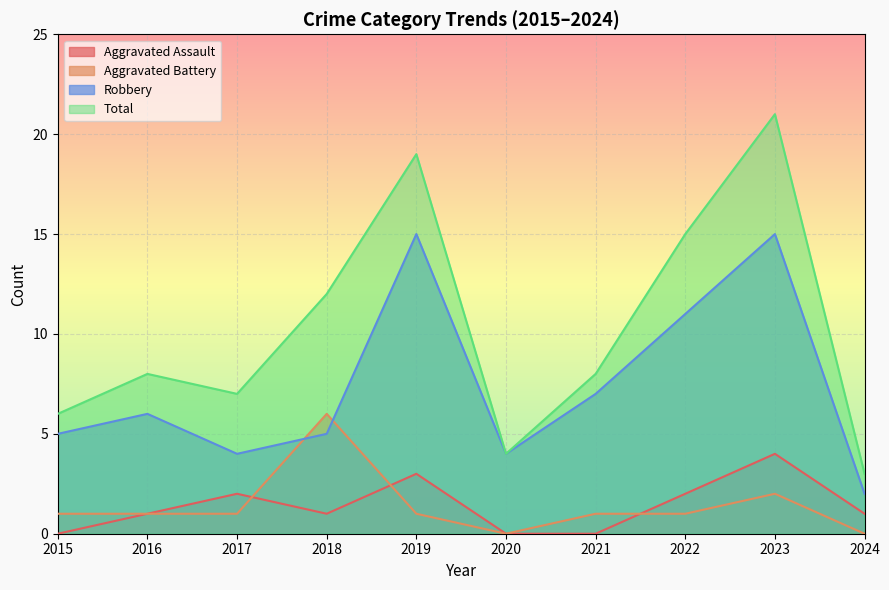

Reading left to right, transcribe all the data shown in this chart.

Aggravated Assault: 2015=0	2016=1	2017=2	2018=1	2019=3	2020=0	2021=0	2022=2	2023=4	2024=1
Aggravated Battery: 2015=1	2016=1	2017=1	2018=6	2019=1	2020=0	2021=1	2022=1	2023=2	2024=0
Robbery: 2015=5	2016=6	2017=4	2018=5	2019=15	2020=4	2021=7	2022=11	2023=15	2024=2
Total: 2015=6	2016=8	2017=7	2018=12	2019=19	2020=4	2021=8	2022=15	2023=21	2024=3